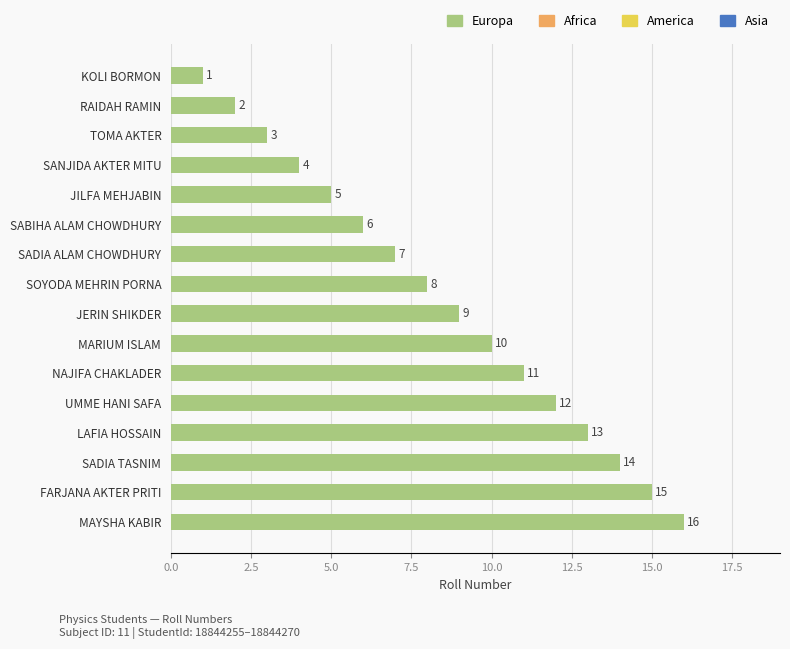

What is the change in value from NAJIFA CHAKLADER to SOYODA MEHRIN PORNA?

-3